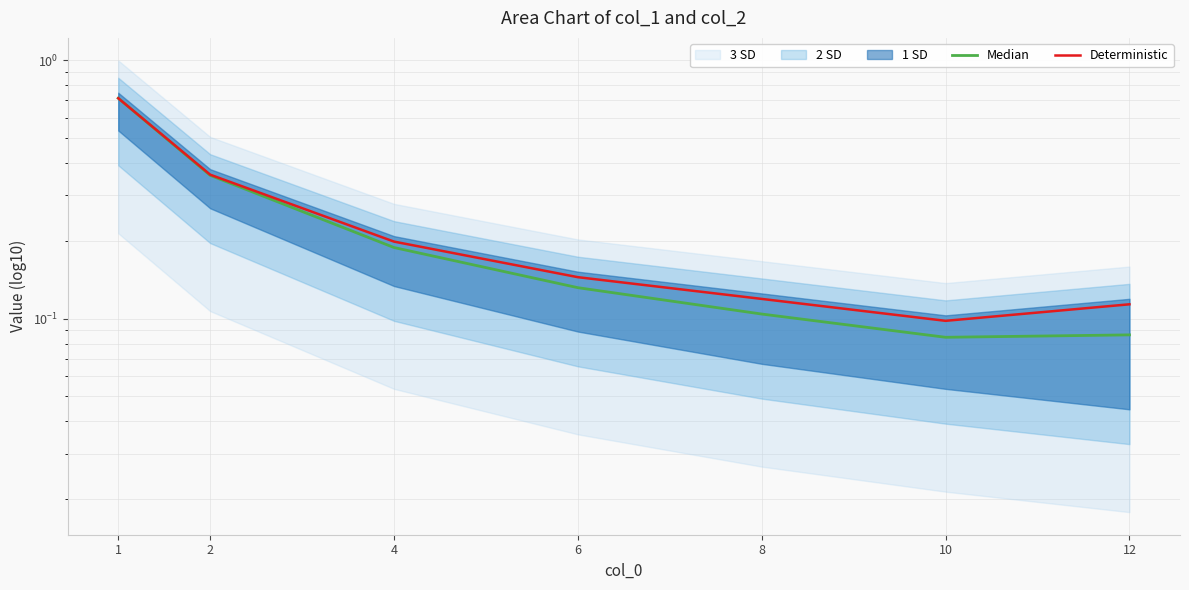

Rank the series by their maximum value, from highest to lowest.

Median, Deterministic